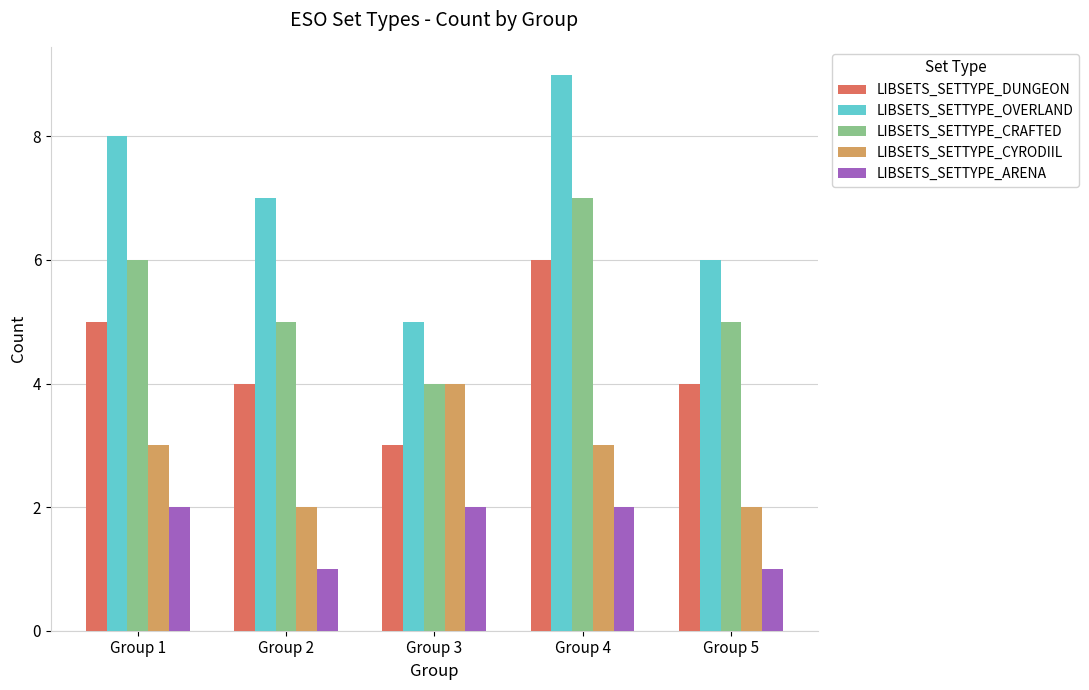

What is the value of the LIBSETS_SETTYPE_ARENA bar at the 4th from the left?

2